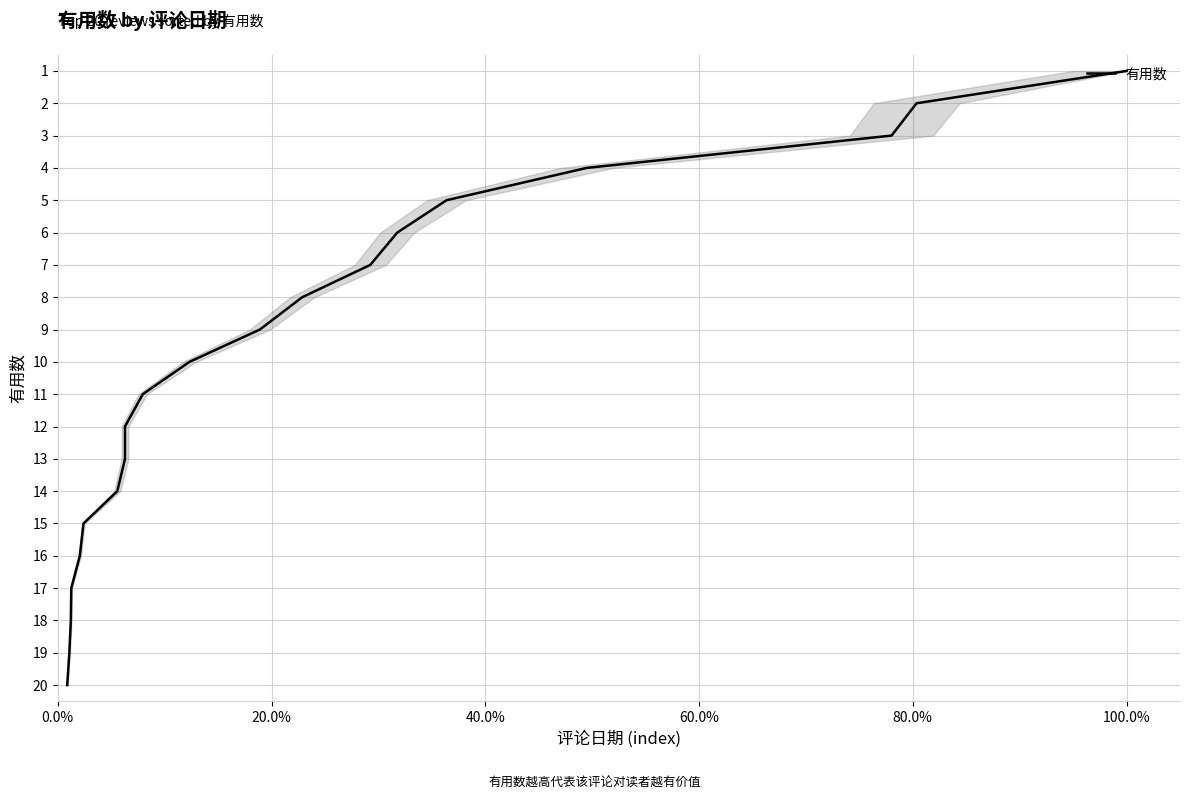

What is the change in value from 80.0% to 100.0%?

+1